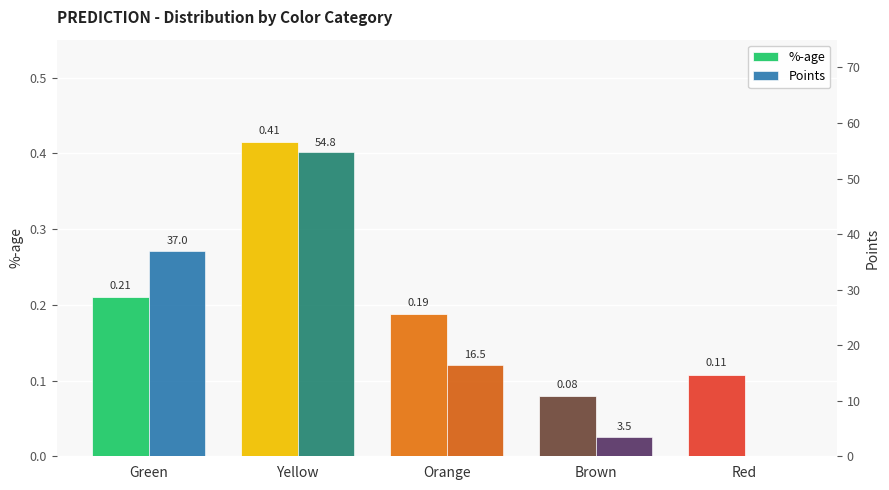

What is the total value across all series at Green?

37.2